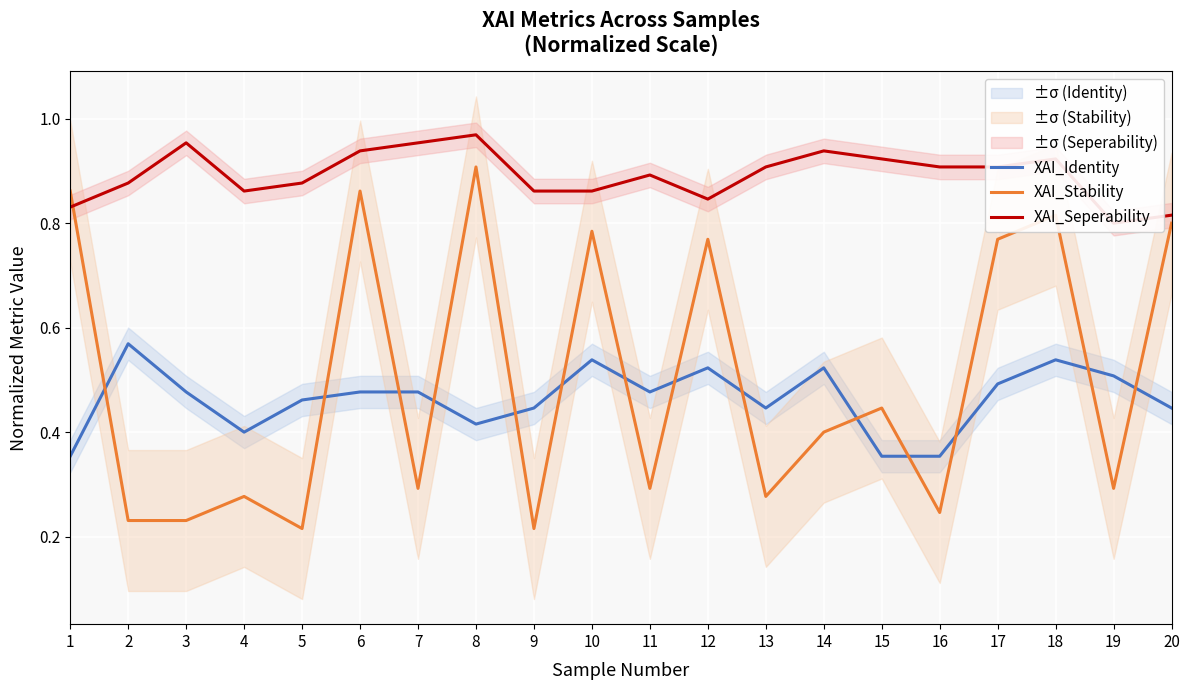

What is the total value across all series at 17?

2.2